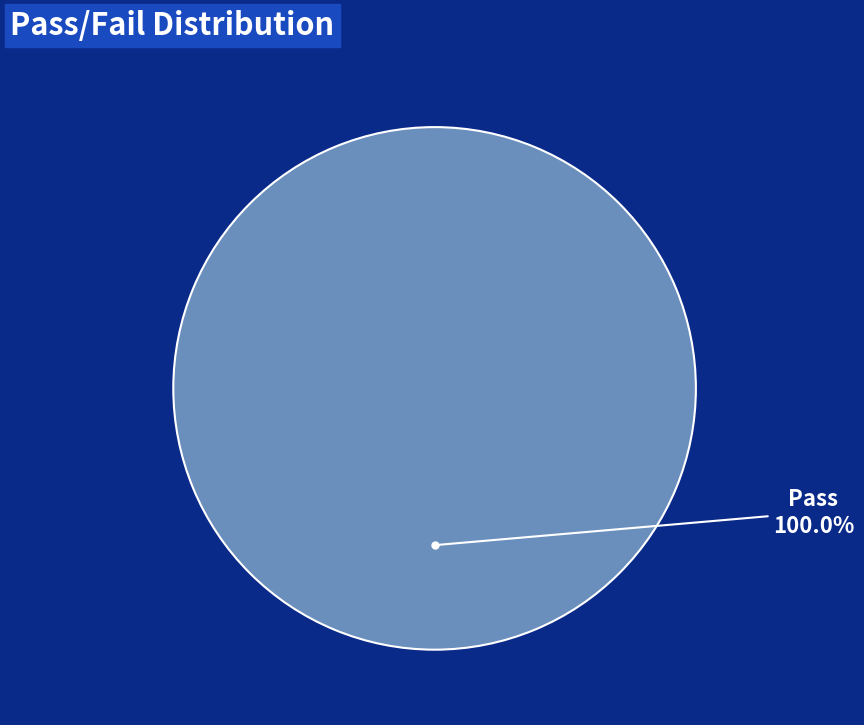

Is there a majority slice in this chart?

Yes